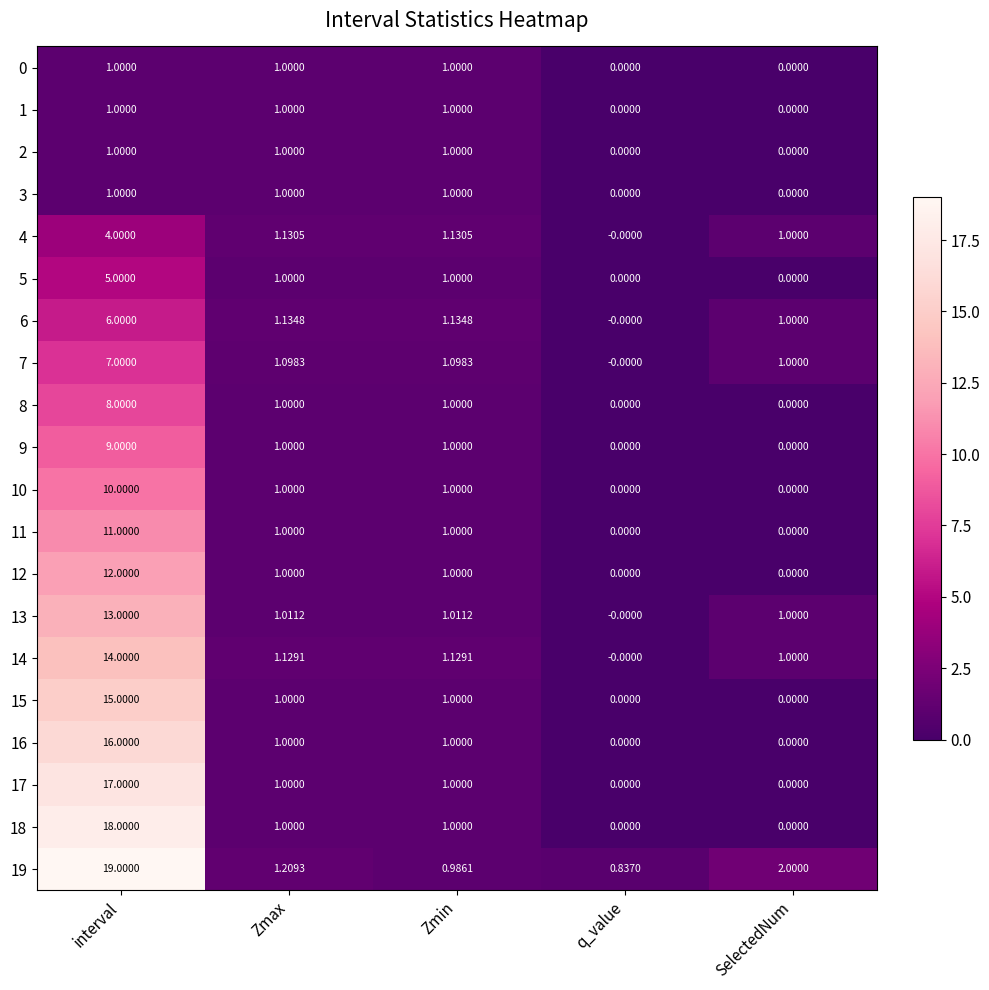

At which label does 10 first exceed 1?

interval